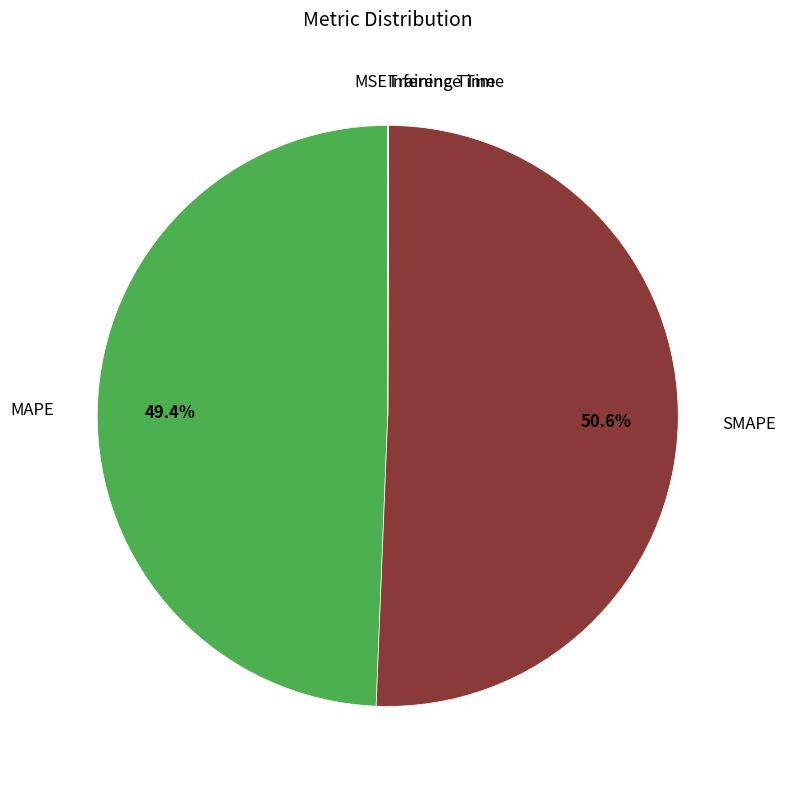

Does any single category account for the majority?

Yes